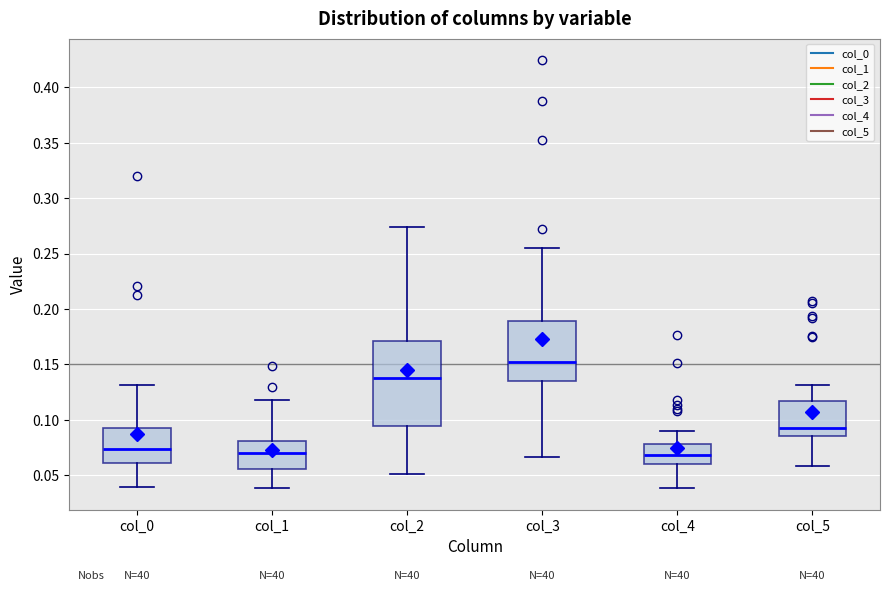

Reading left to right, transcribe this box plot: for each box, give where its median line is, the range the box spans, and where its two whiskers end, as read against the y-axis. The values are not printed on the chart, so give them approximately, as read against the axis.

col_0: median 0.075, box 0.060 to 0.095, whiskers 0.040 to 0.130
col_1: median 0.070, box 0.055 to 0.080, whiskers 0.040 to 0.120
col_2: median 0.140, box 0.095 to 0.170, whiskers 0.050 to 0.275
col_3: median 0.150, box 0.135 to 0.190, whiskers 0.065 to 0.255
col_4: median 0.070, box 0.060 to 0.080, whiskers 0.040 to 0.090
col_5: median 0.095, box 0.085 to 0.115, whiskers 0.060 to 0.130